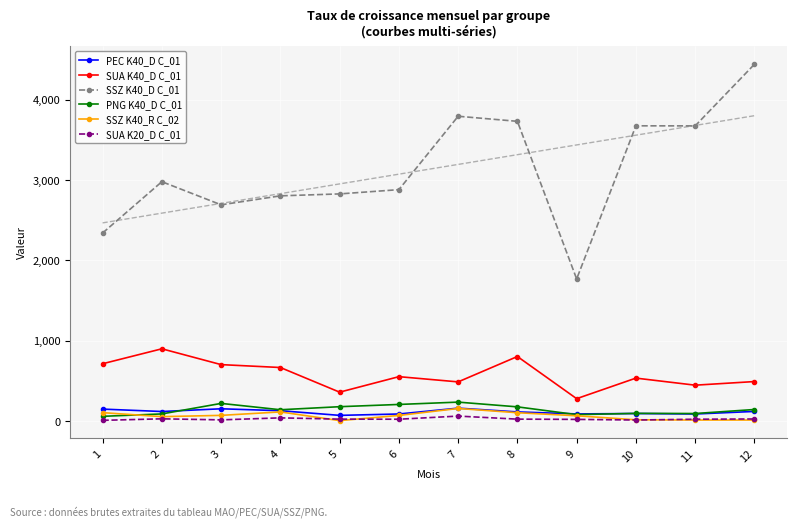

At which category is the sum across all series the highest?

12